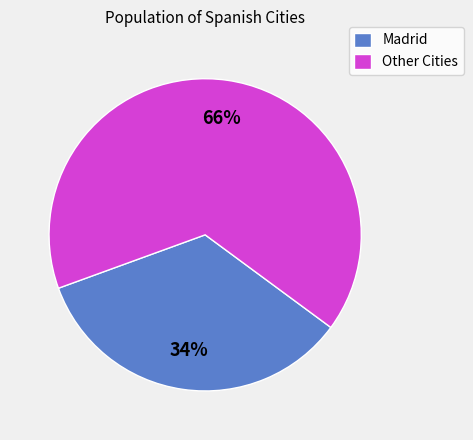

Is it true that Other Cities is 66% of the pie?

True